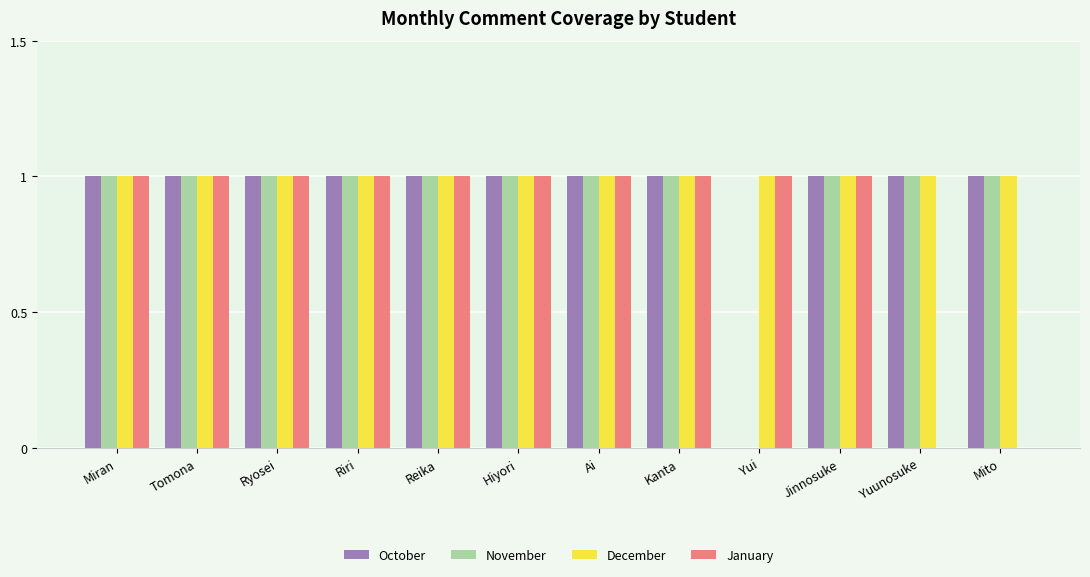

Which series changed the most between Hiyori and Yuunosuke?

January